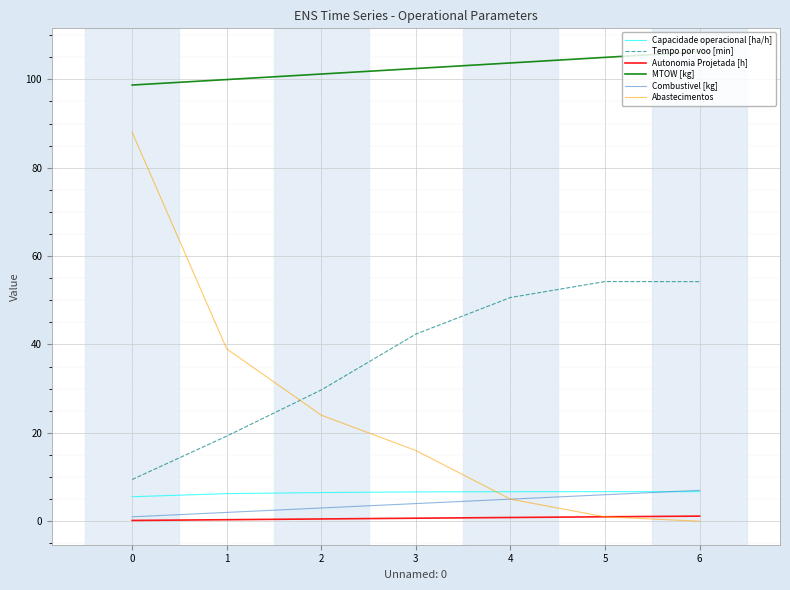

The MTOW [kg] series shows 98.7 at 0. True or false?

True